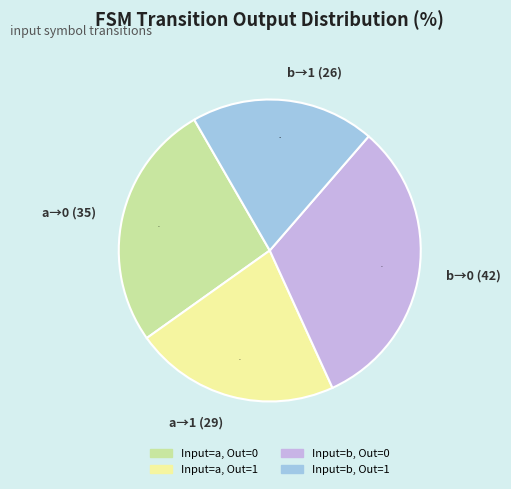

The Input=a, Out=1 slice represents 11% of the pie. True or false?

False